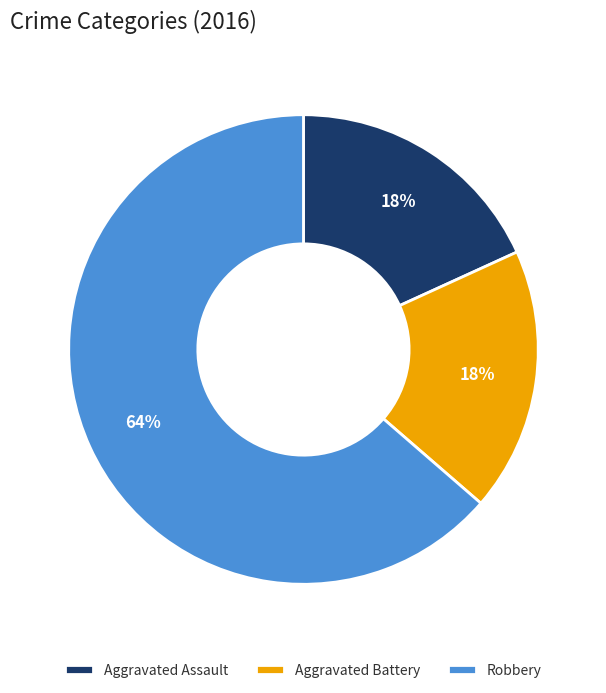

Which has a higher value, Robbery or Aggravated Battery?

Robbery